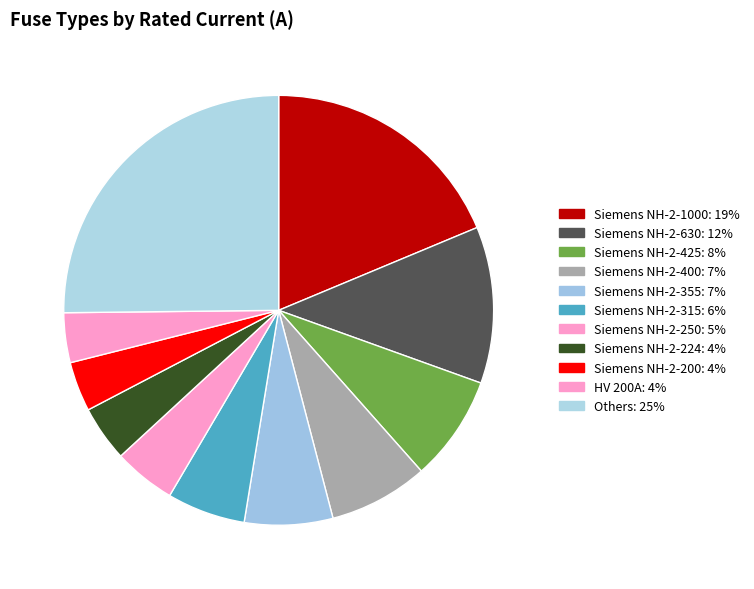

How many slices are in this pie chart?

11